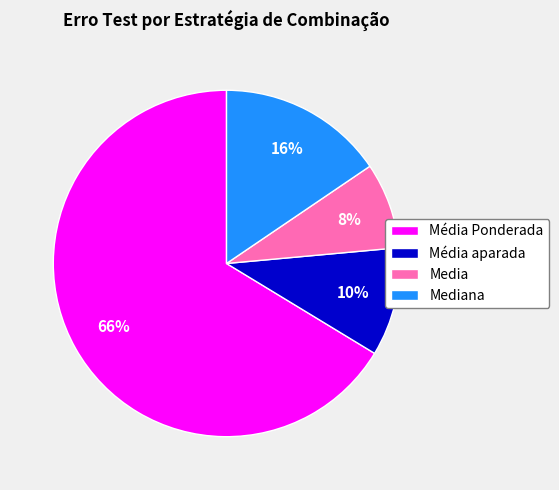

Do Média aparada and Mediana together represent more than half of the pie?

No